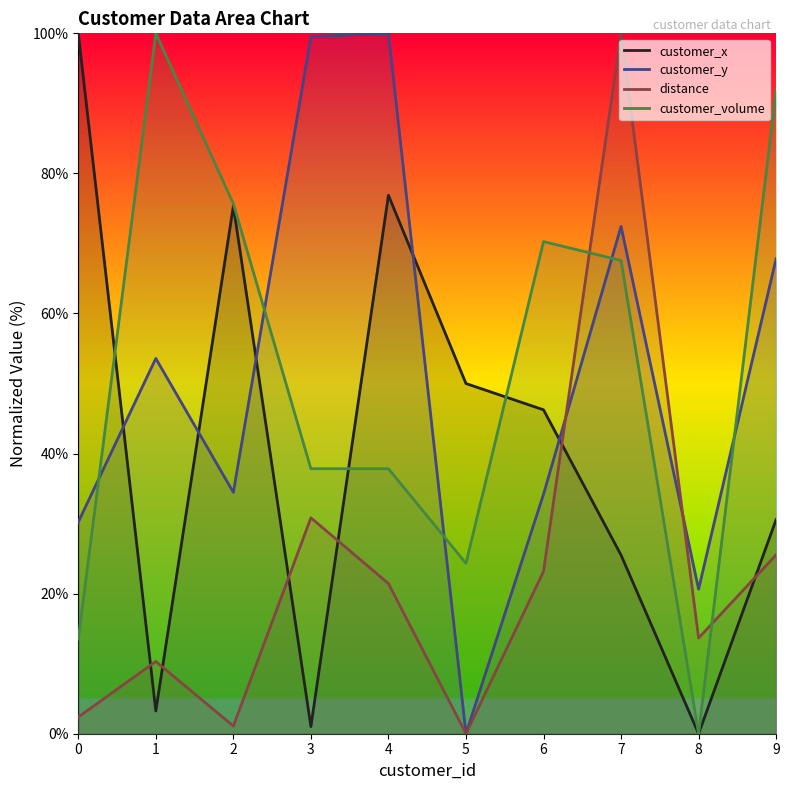

How many lines are shown in the chart?

4